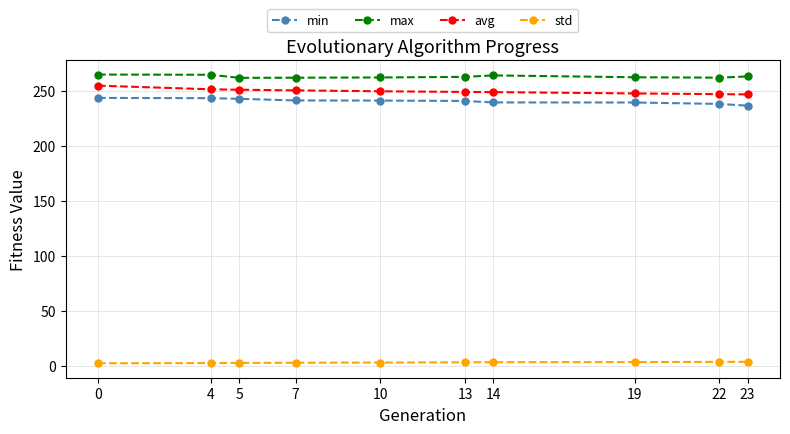

What is the sum of the std values at 23 and 22?

7.9